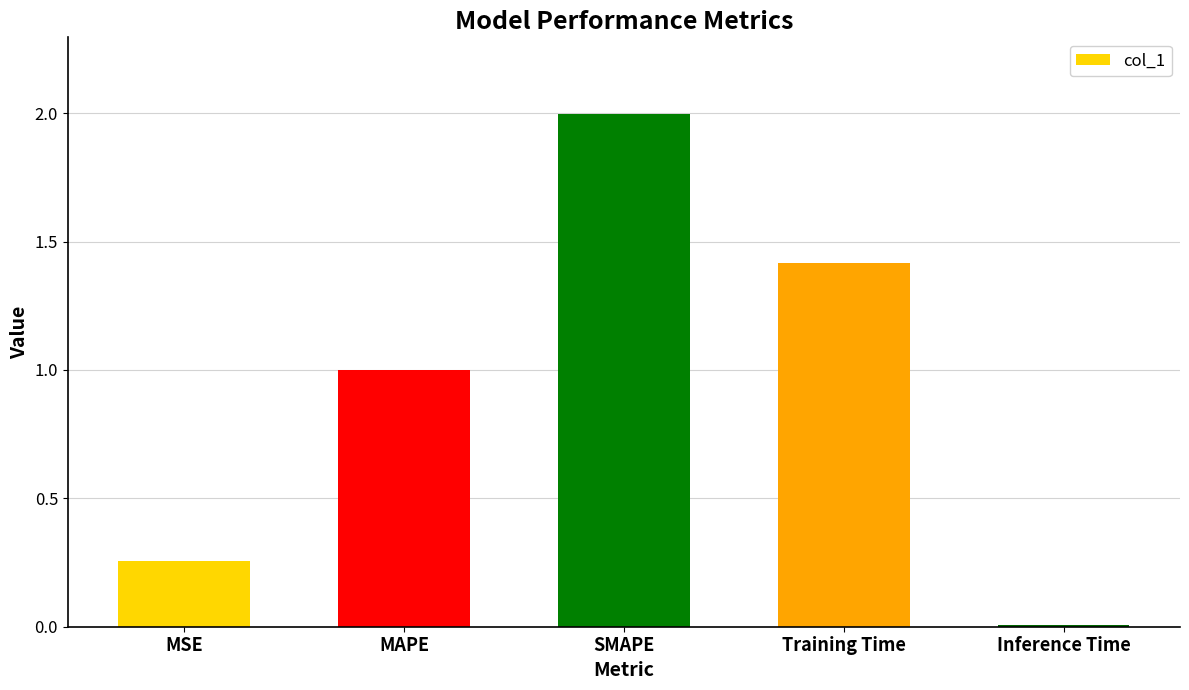

What is the change in value from MAPE to SMAPE?

+1.0